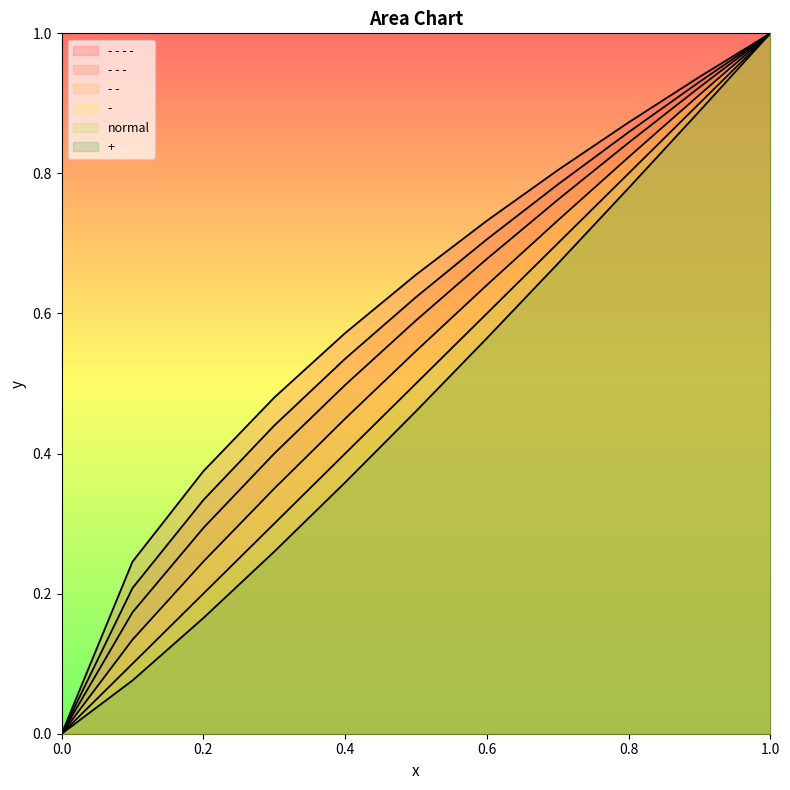

Which series has the largest total across all categories?

- - - - 